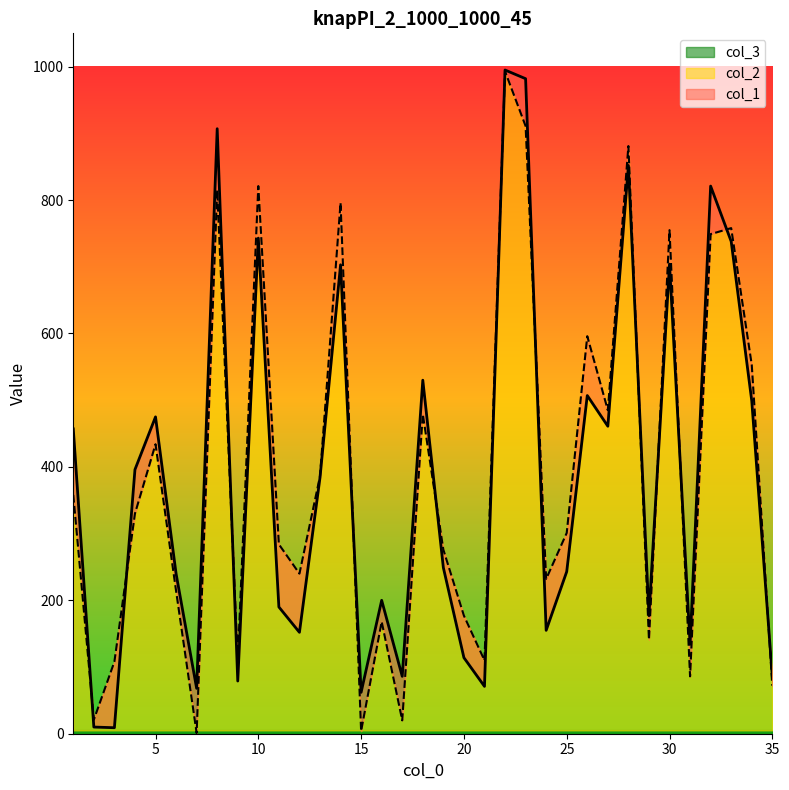

Where is col_2 nearest to the value 497?

27